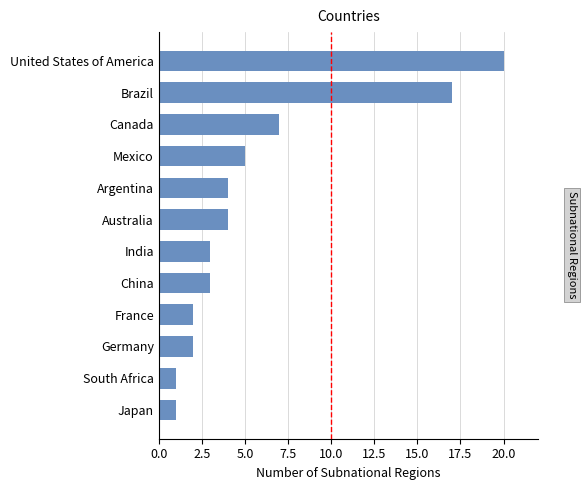

What is the change in value from France to China?

+1